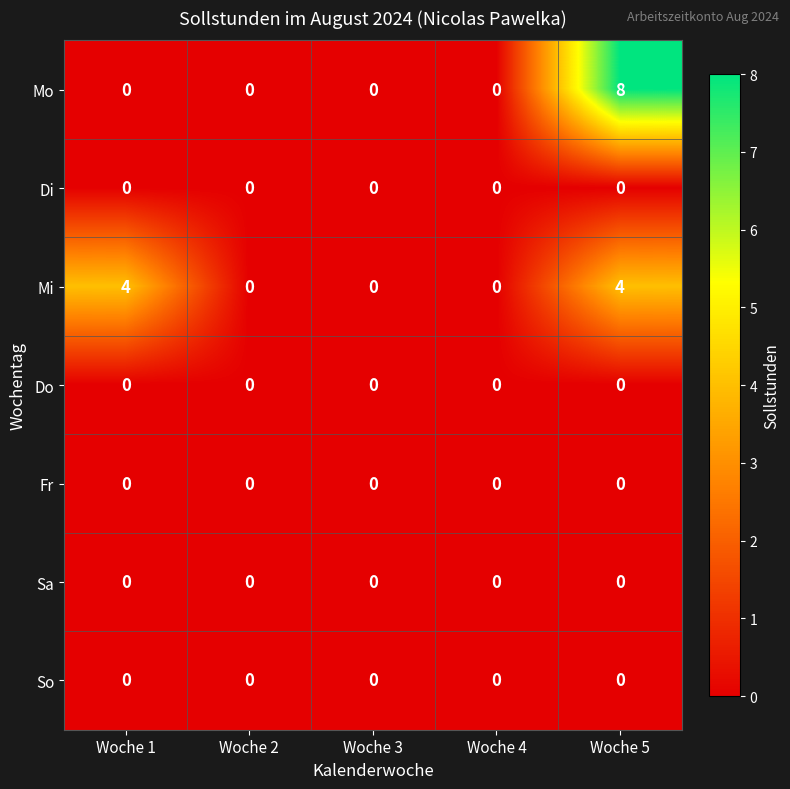

What is the sum of all Mi values?

8